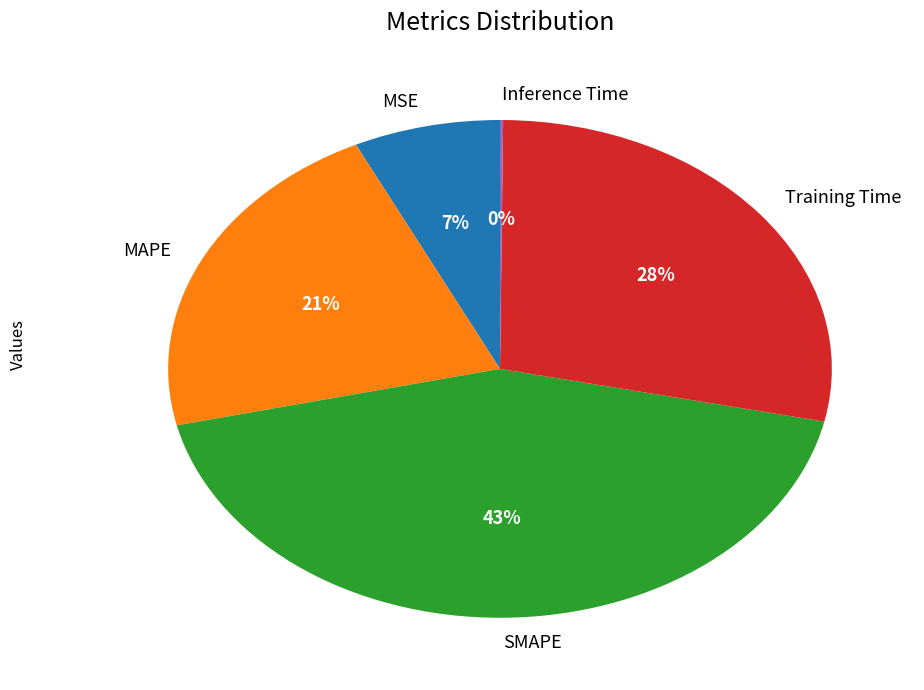

The MAPE slice represents 21% of the pie. True or false?

True